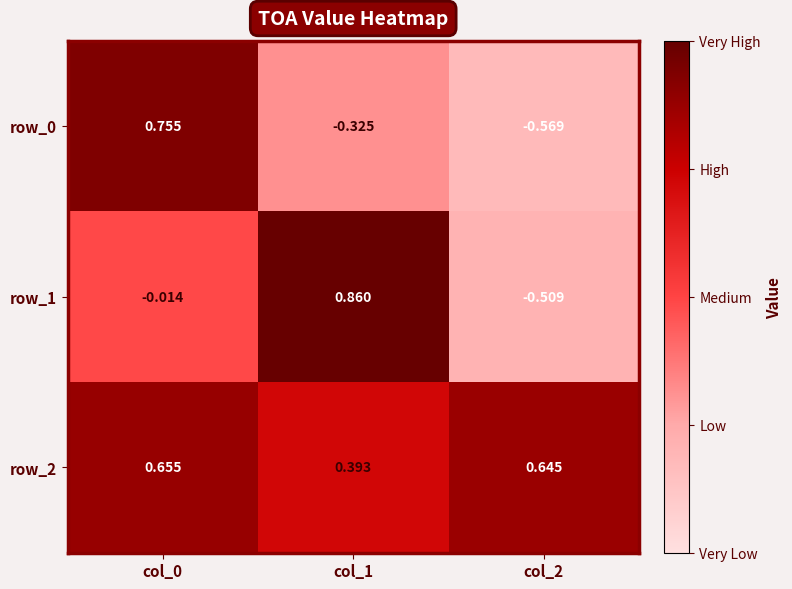

How many values in the row_0 series exceed 0?

1